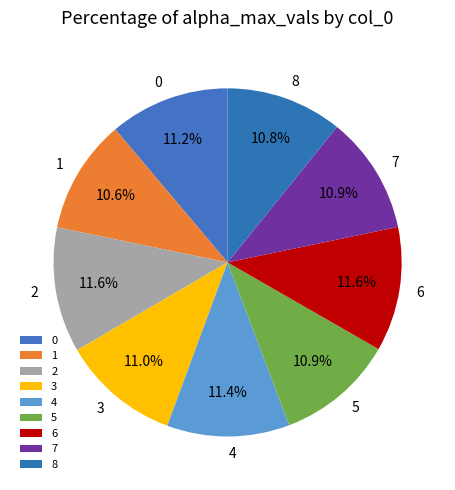

True or false: 8 accounts for 11% of the total.

True